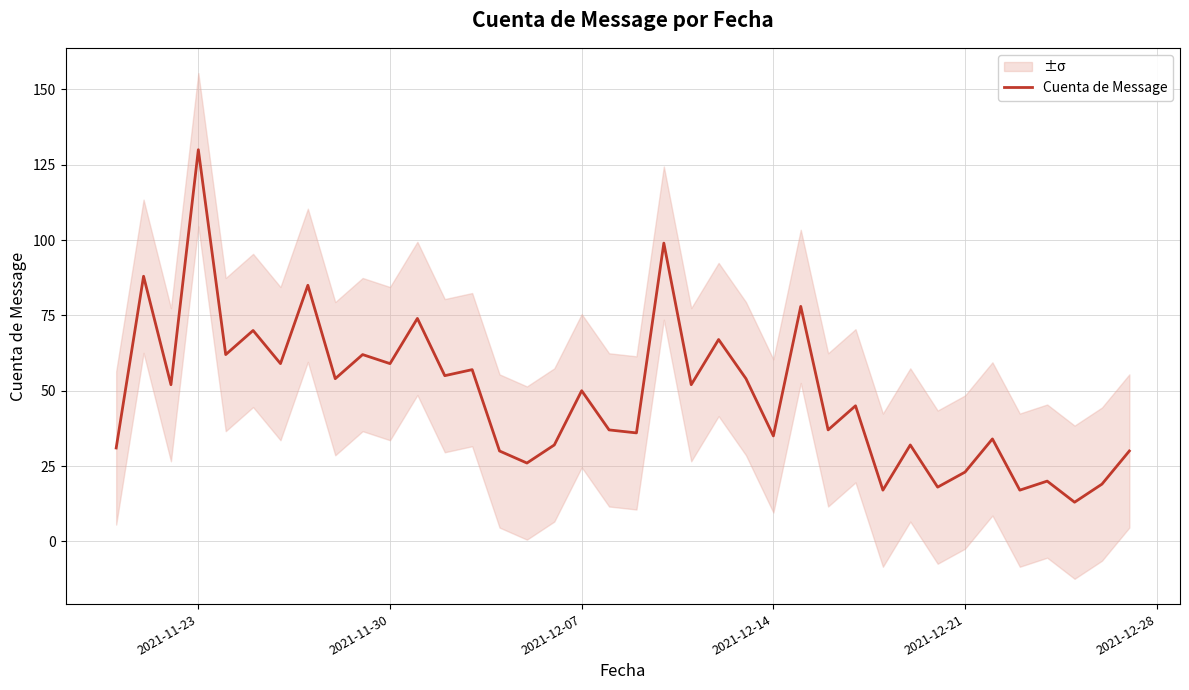

Which category has the highest value in the Cuenta de Message series?

2021-11-23